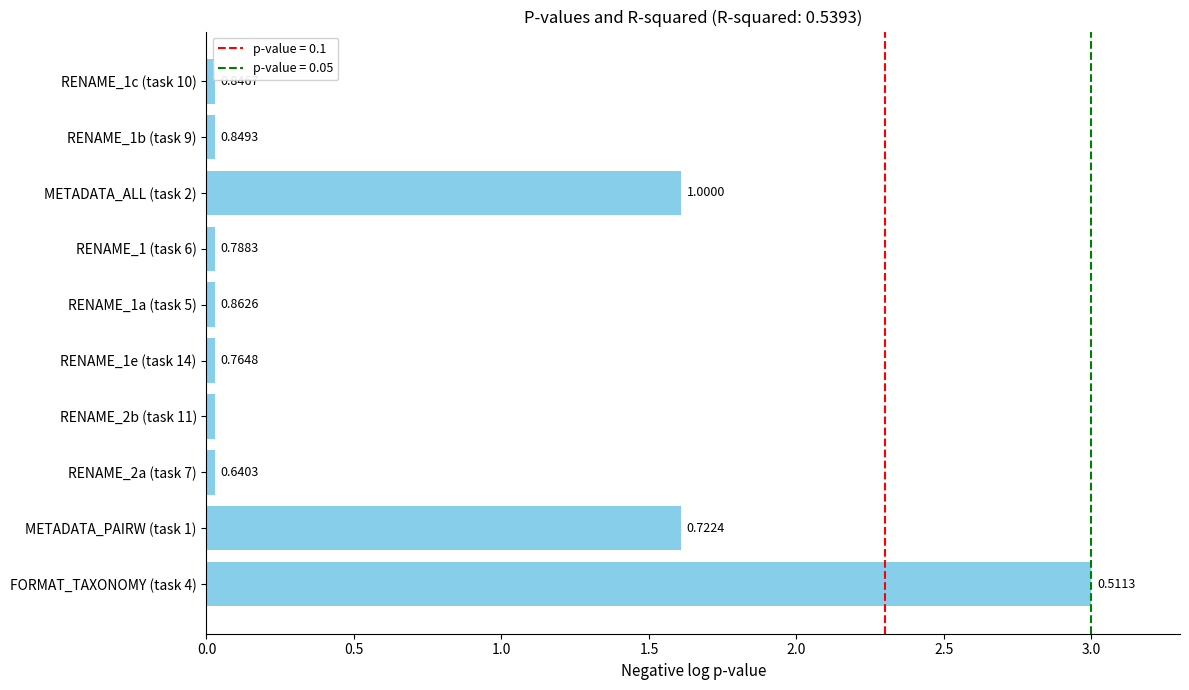

How many bars are there in total?

10